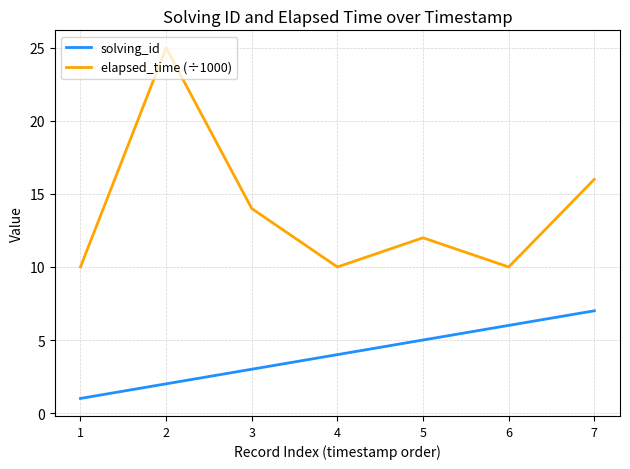

True or false: solving_id and elapsed_time (÷1000) intersect in this chart.

False